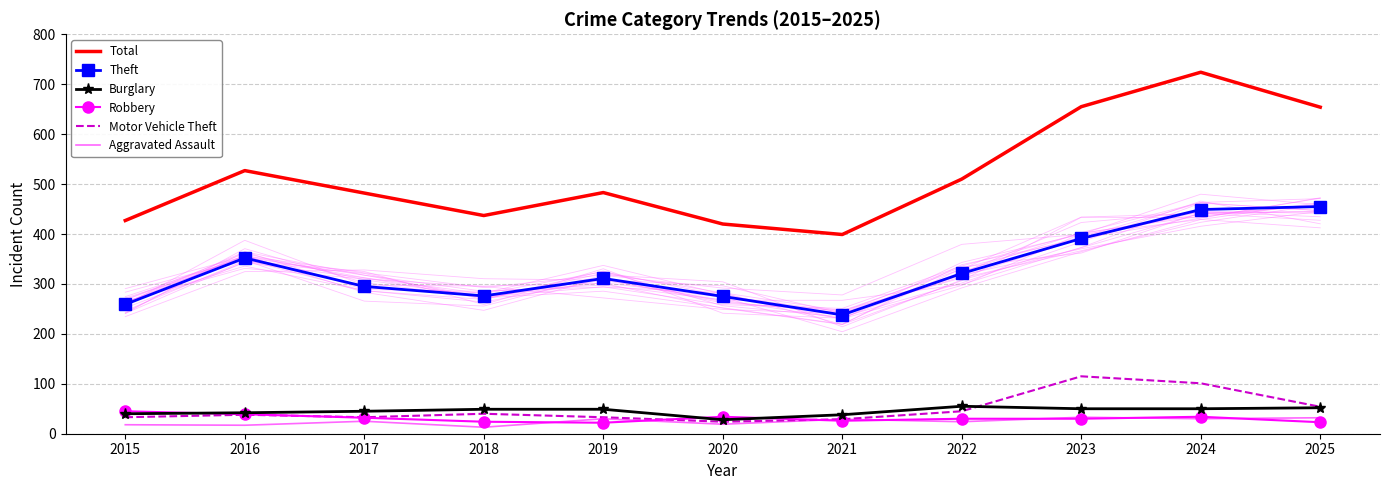

How many interior local peaks does the Burglary series have?

1